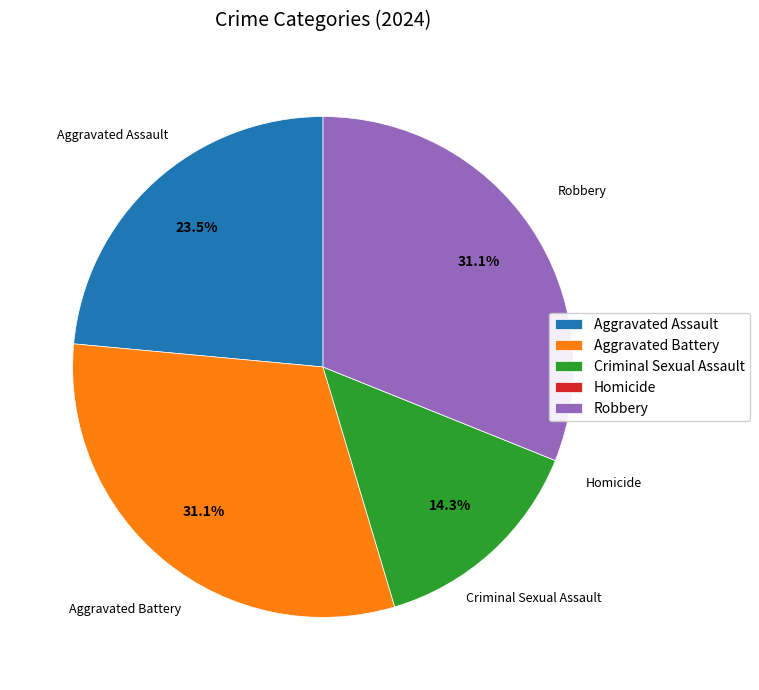

True or false: Aggravated Battery accounts for 42% of the total.

False